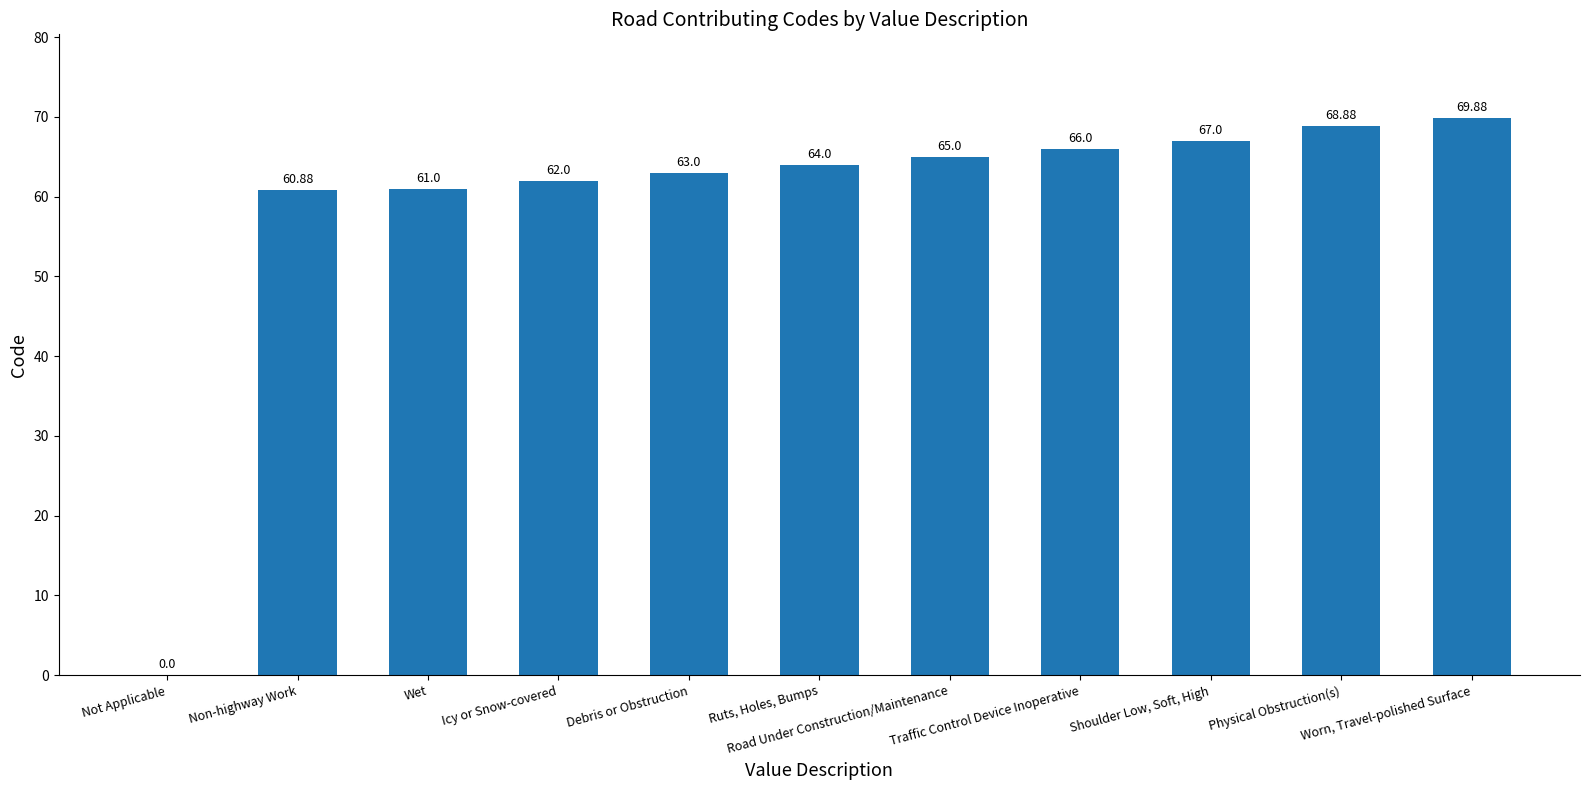

Are the bars horizontal?

No